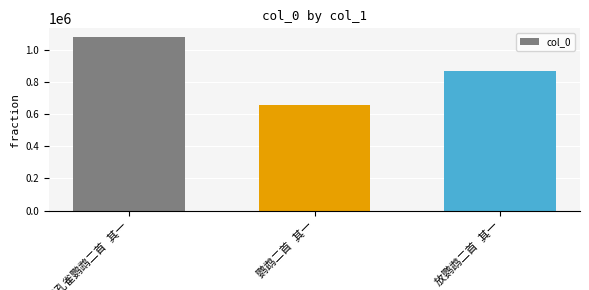

What is the greatest value displayed?

1078036